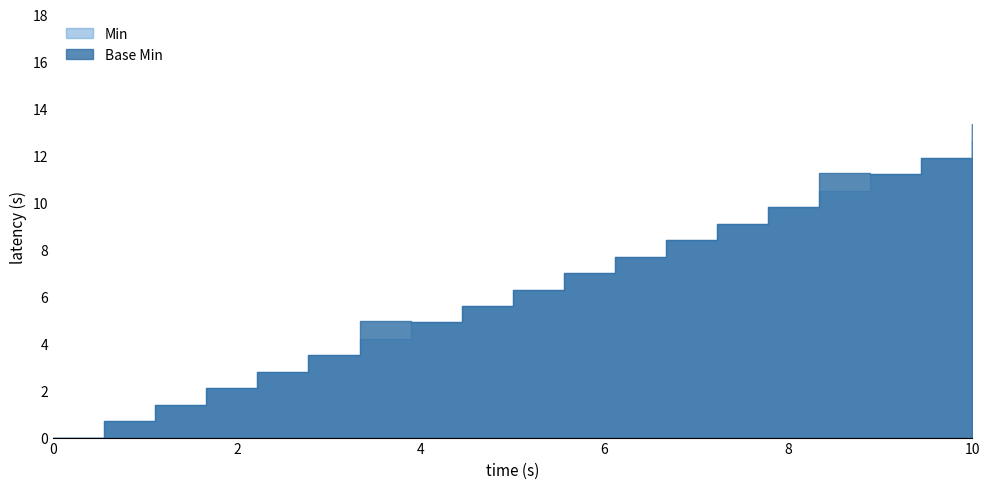

At ImagingStudy.basedOn, list the series in order from largest to smallest.

Min, Base Min